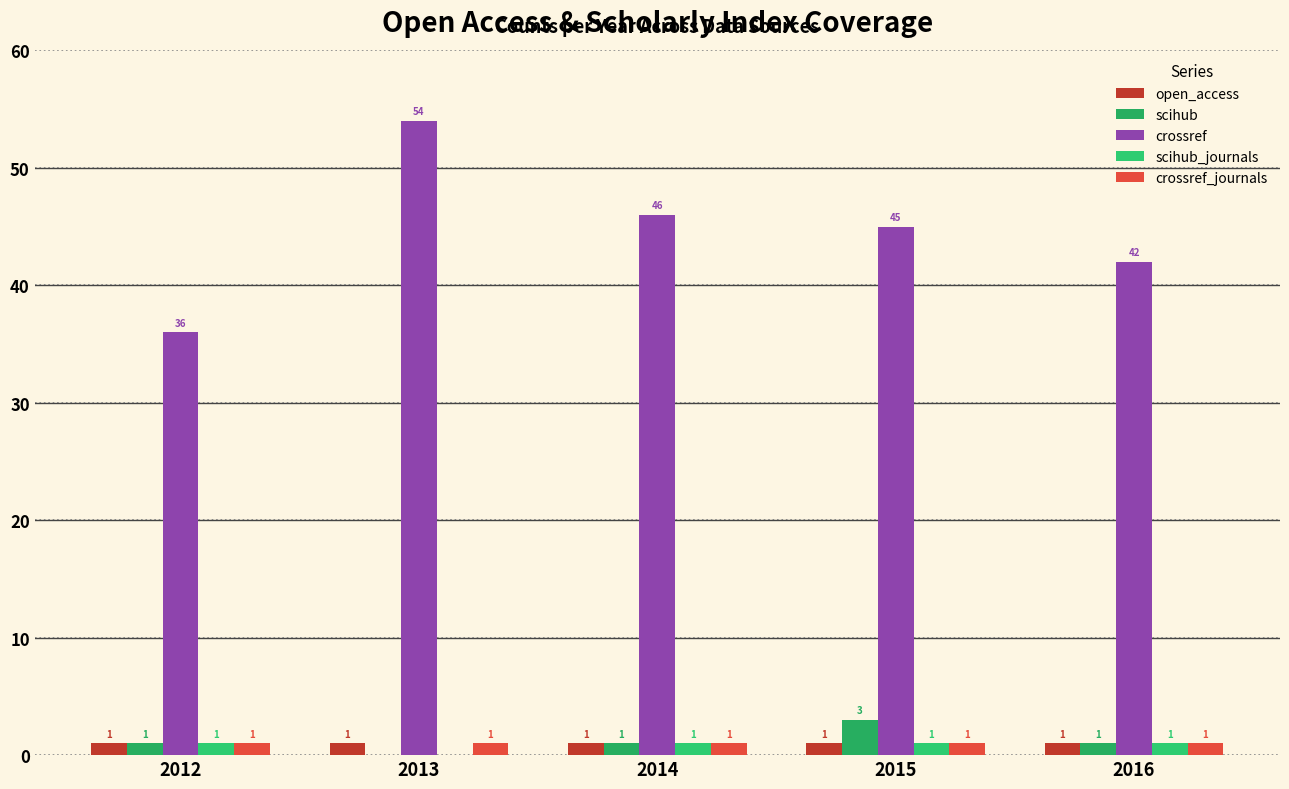

What is the spread (max minus min) of values at 2013?

54